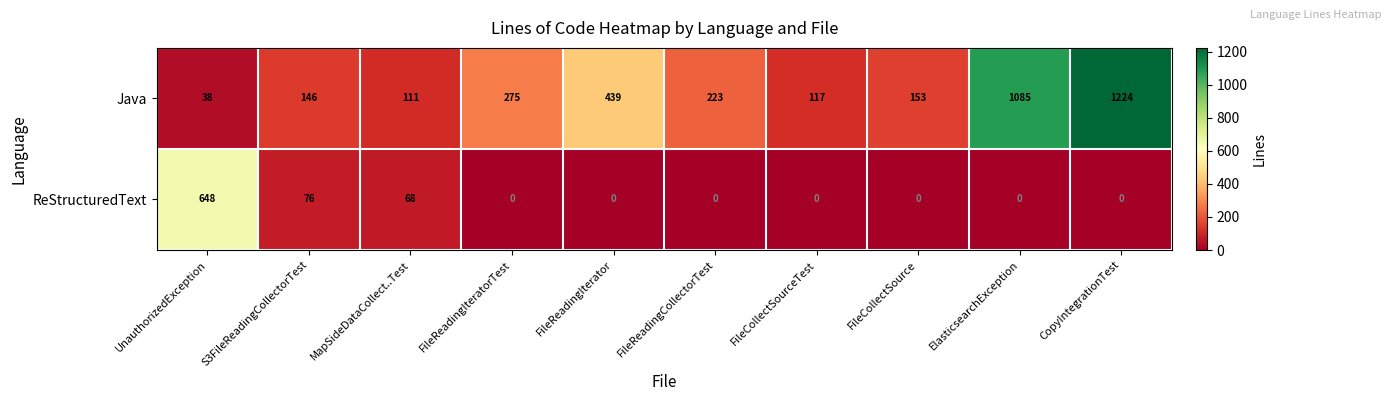

The ReStructuredText series shows 0 at ElasticsearchException. True or false?

True